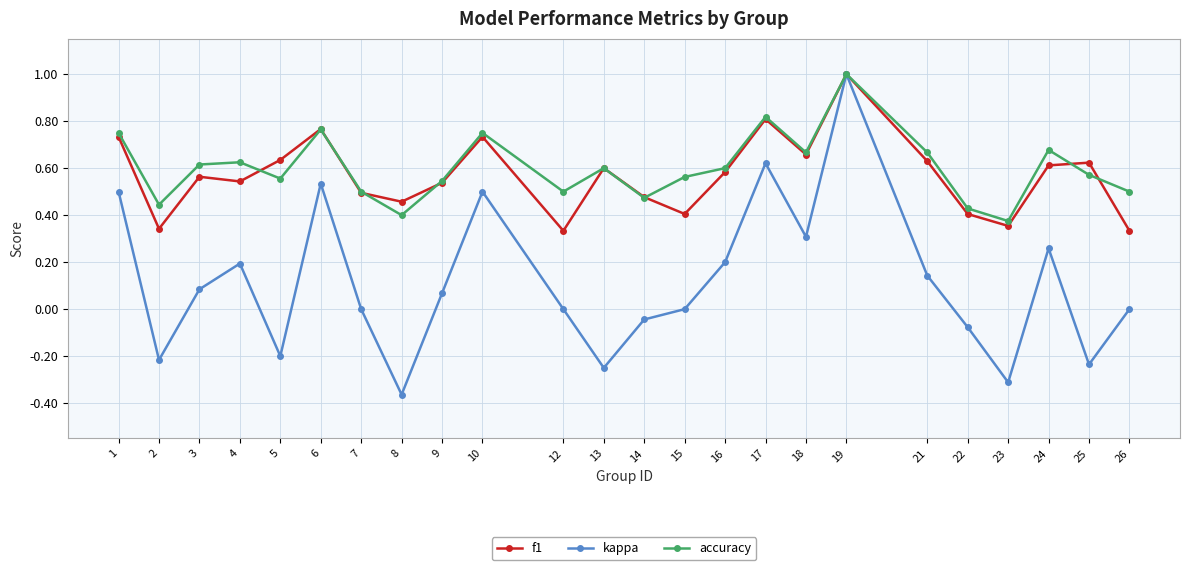

Where is the first local minimum for accuracy?

2